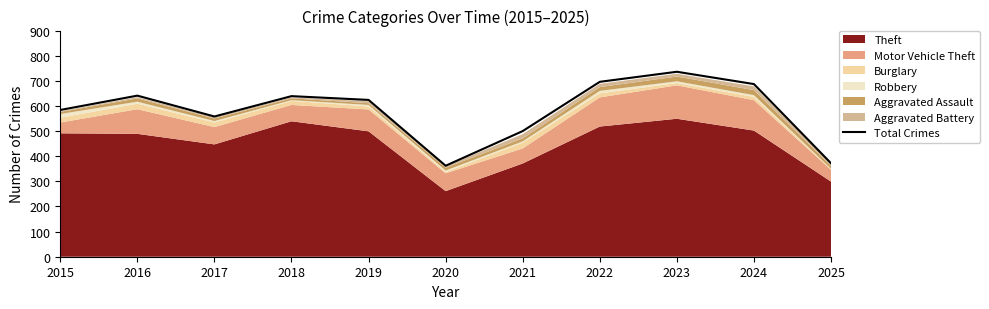

What is the ratio of the value at 2017 to the value at 2022?

0.8